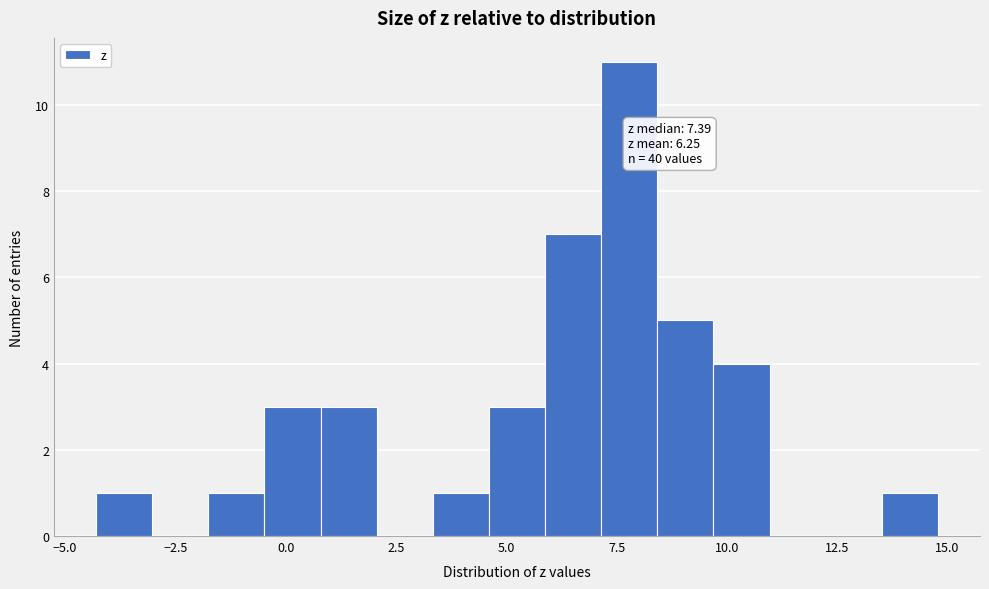

Read against the x-axis, roughly where is the centre of the tallest bar?

8.0